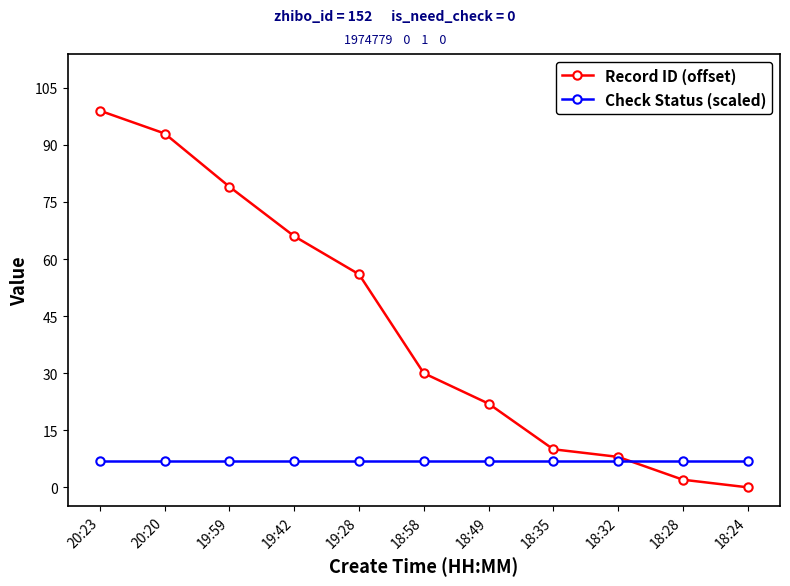

List the series in order of their overall mean, highest first.

Record ID (offset), Check Status (scaled)